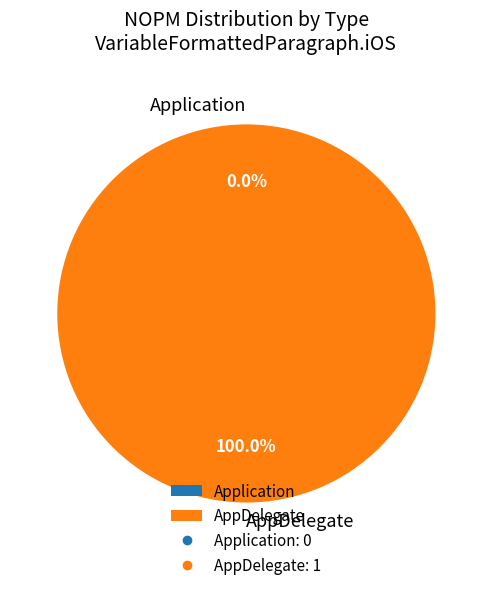

Do Application and AppDelegate together represent more than half of the pie?

Yes